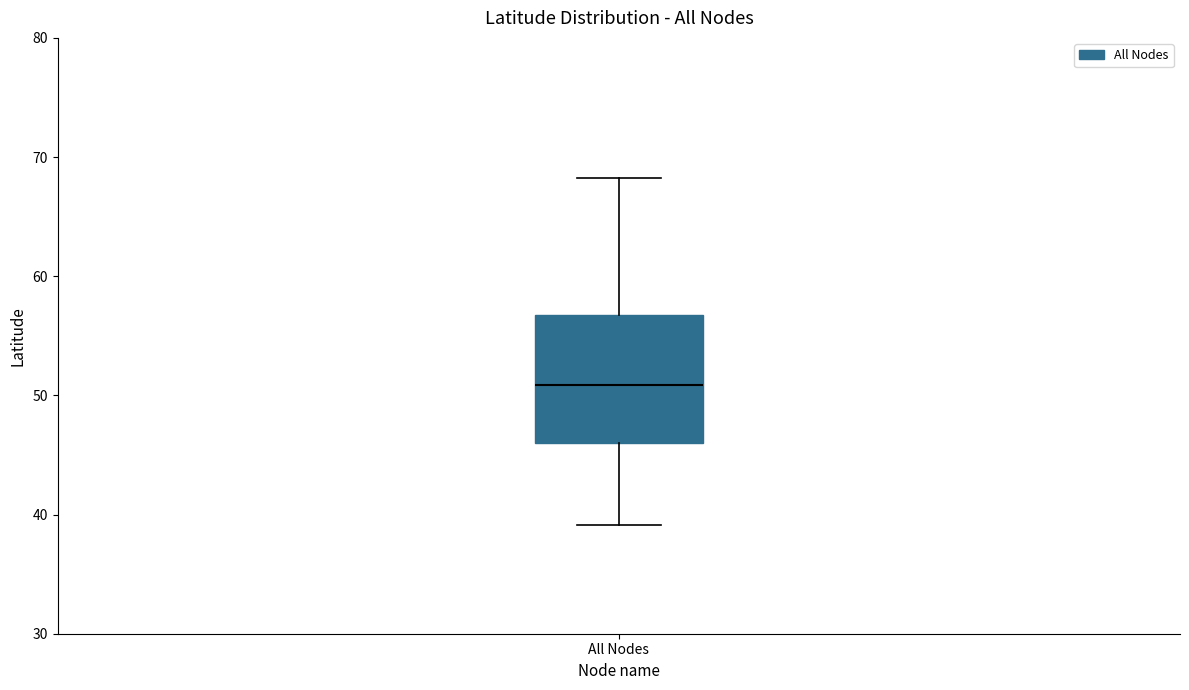

Transcribe this box plot: give where the median line is, the range the box spans, and where the two whiskers end, as read against the y-axis. The values are not printed on the chart, so give them approximately, as read against the axis.

median 51, box 46 to 57, whiskers 39 to 68